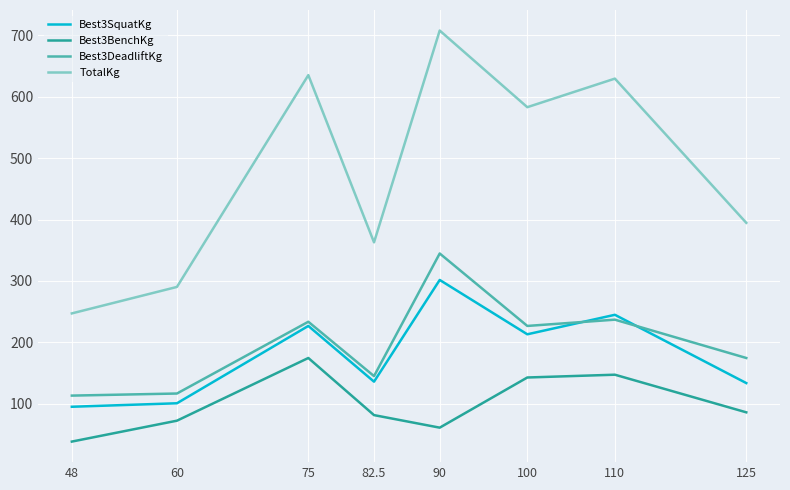

What is the sum of the Best3BenchKg values at 75 and 110?

322.1